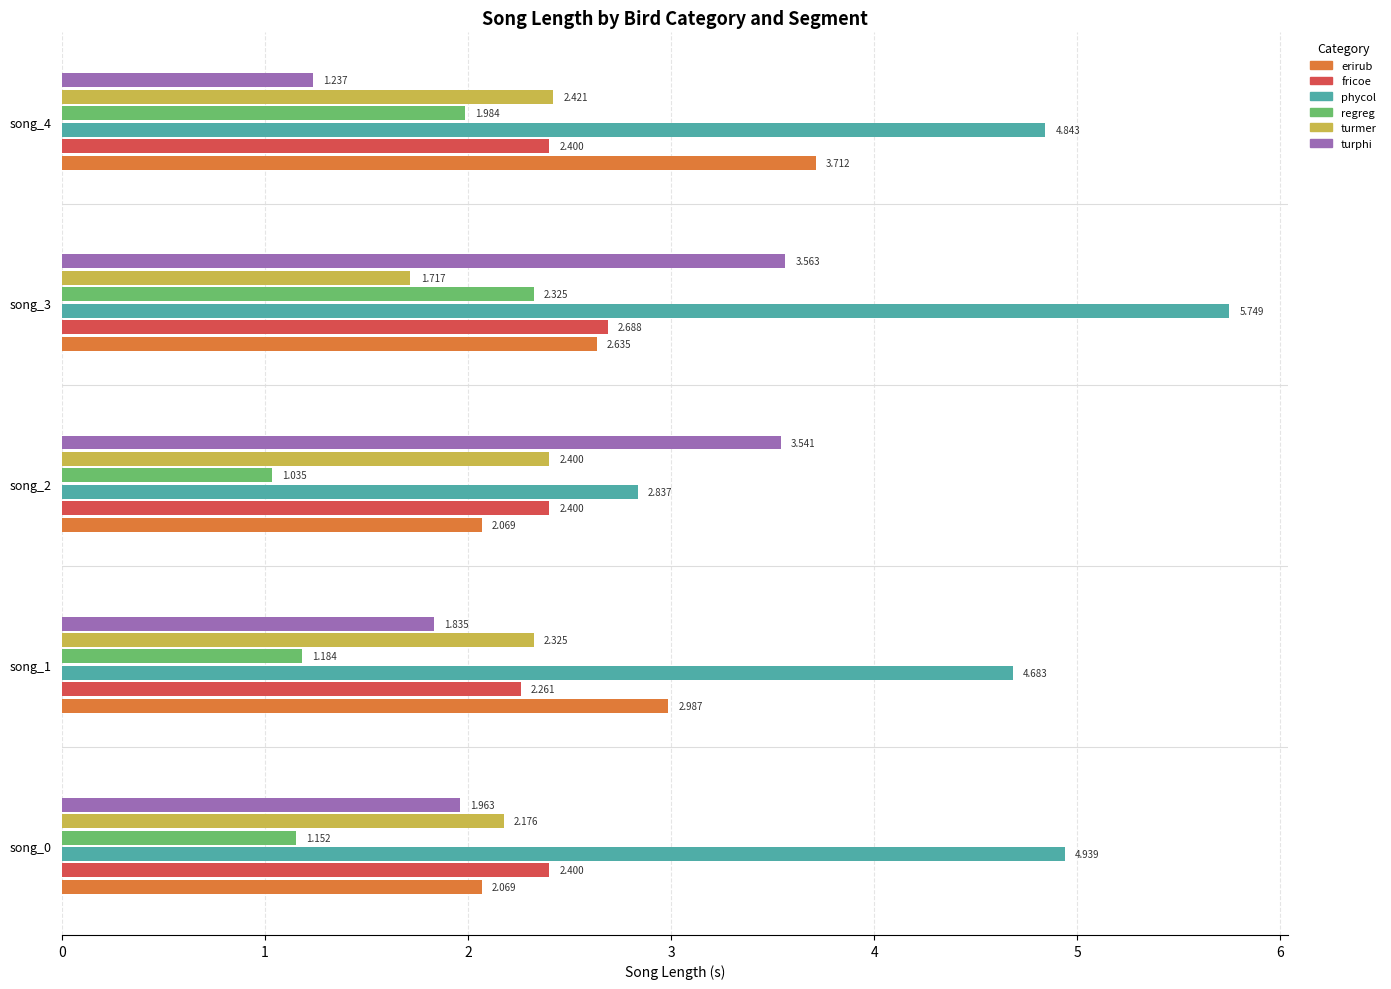

How many series are shown in this chart?

6